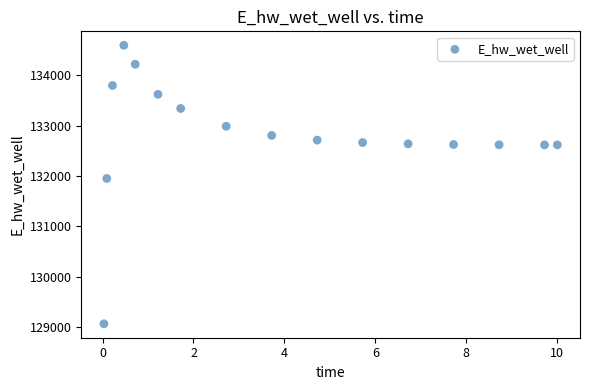

What Y value in the scatter plot is closest to 131830?

131951.1